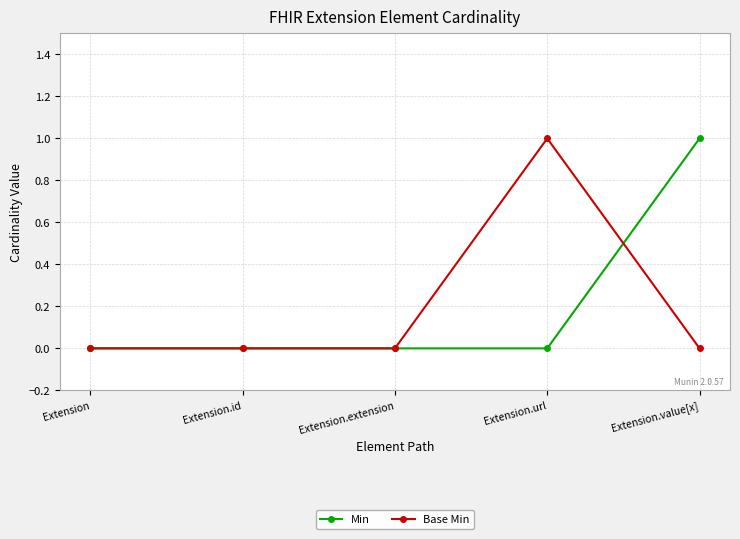

What is the difference between the highest and lowest values at Extension.url?

1